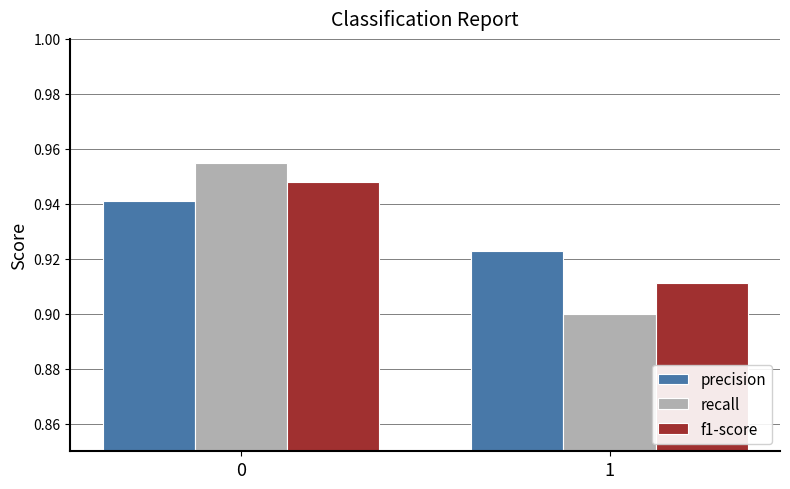

Which series has the largest range (max minus min)?

recall